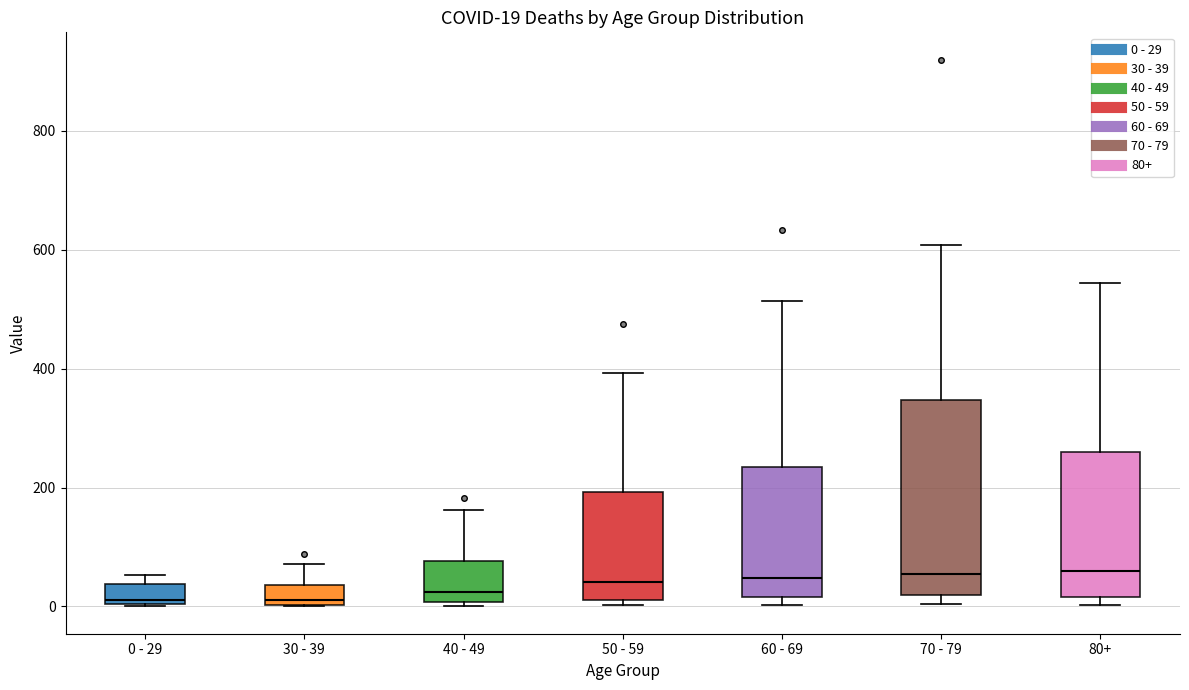

Comparing the boxes themselves (not the whiskers), which one is the tallest?

70 - 79